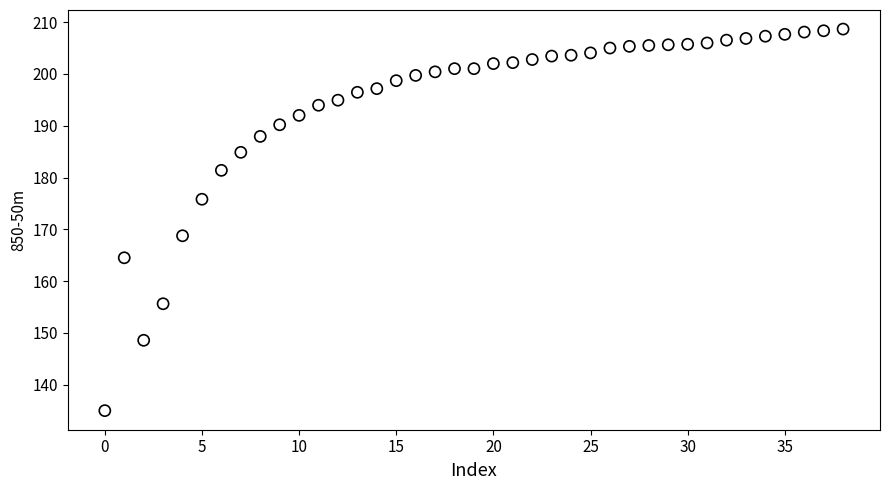

What Y value in the scatter plot is closest to 171?

168.8